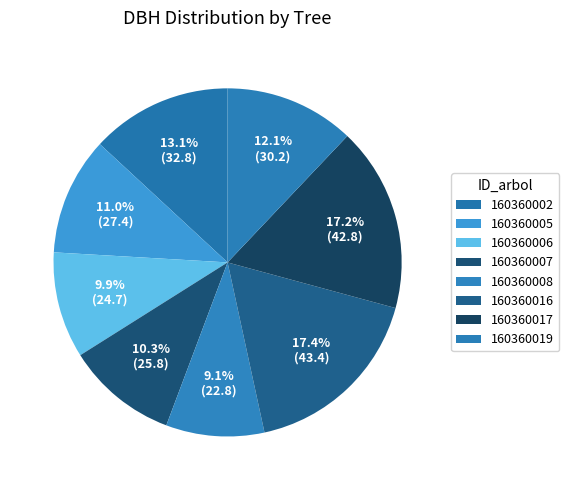

Is there a majority slice in this chart?

No